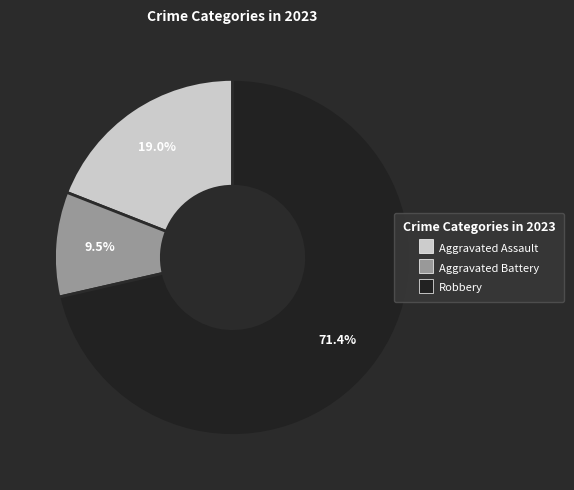

Does any single category account for the majority?

Yes